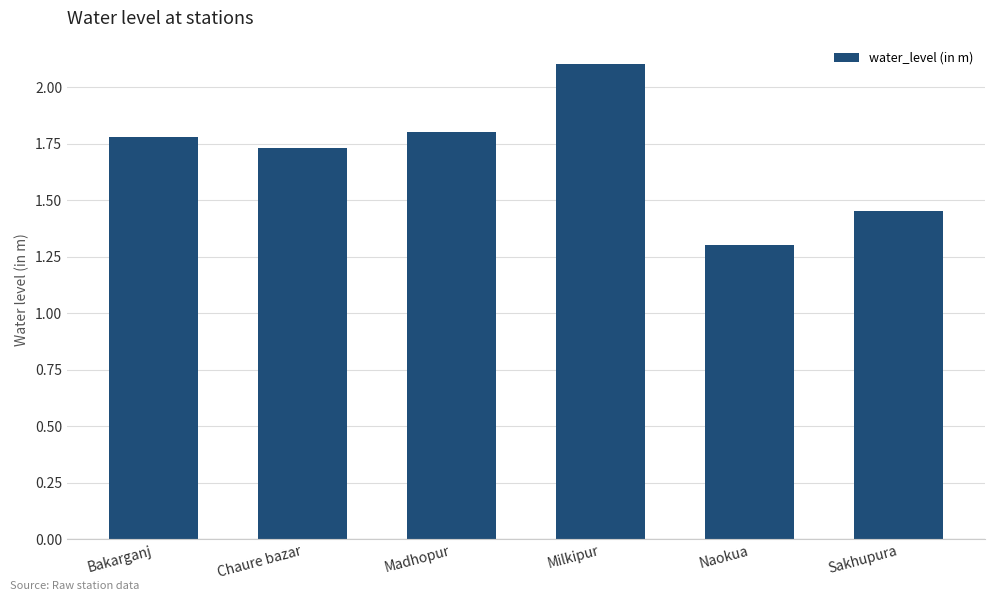

How many values are between 1 and 2?

5